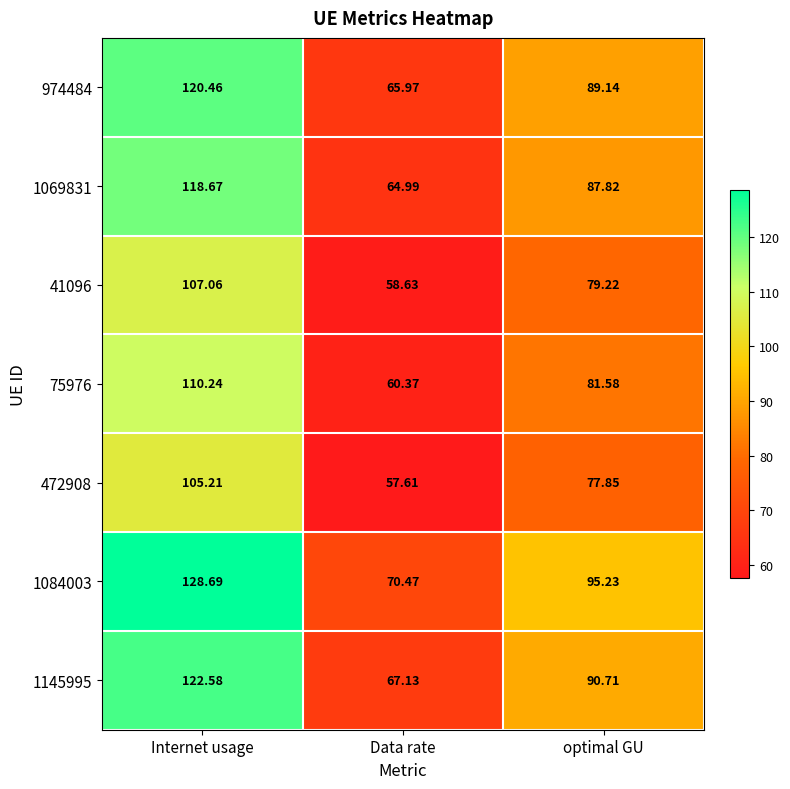

List the labels in order of 1084003 value, largest first.

Internet usage, optimal GU, Data rate